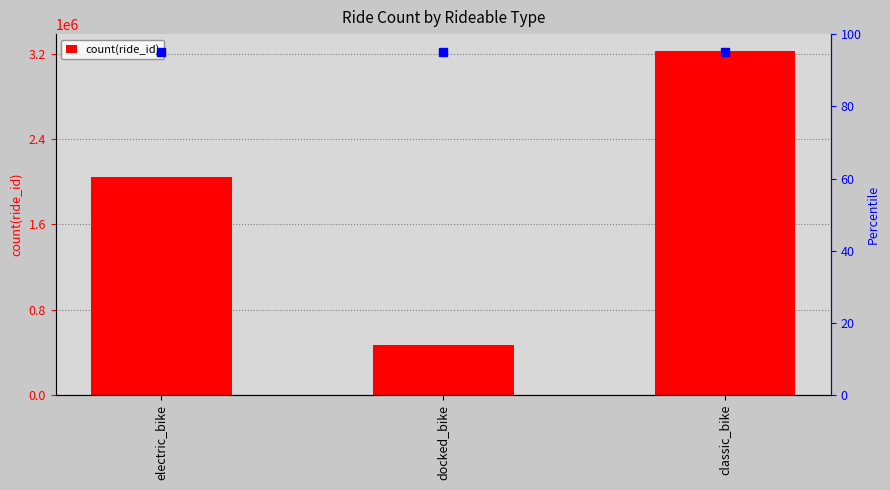

What is the greatest value displayed?

3221009